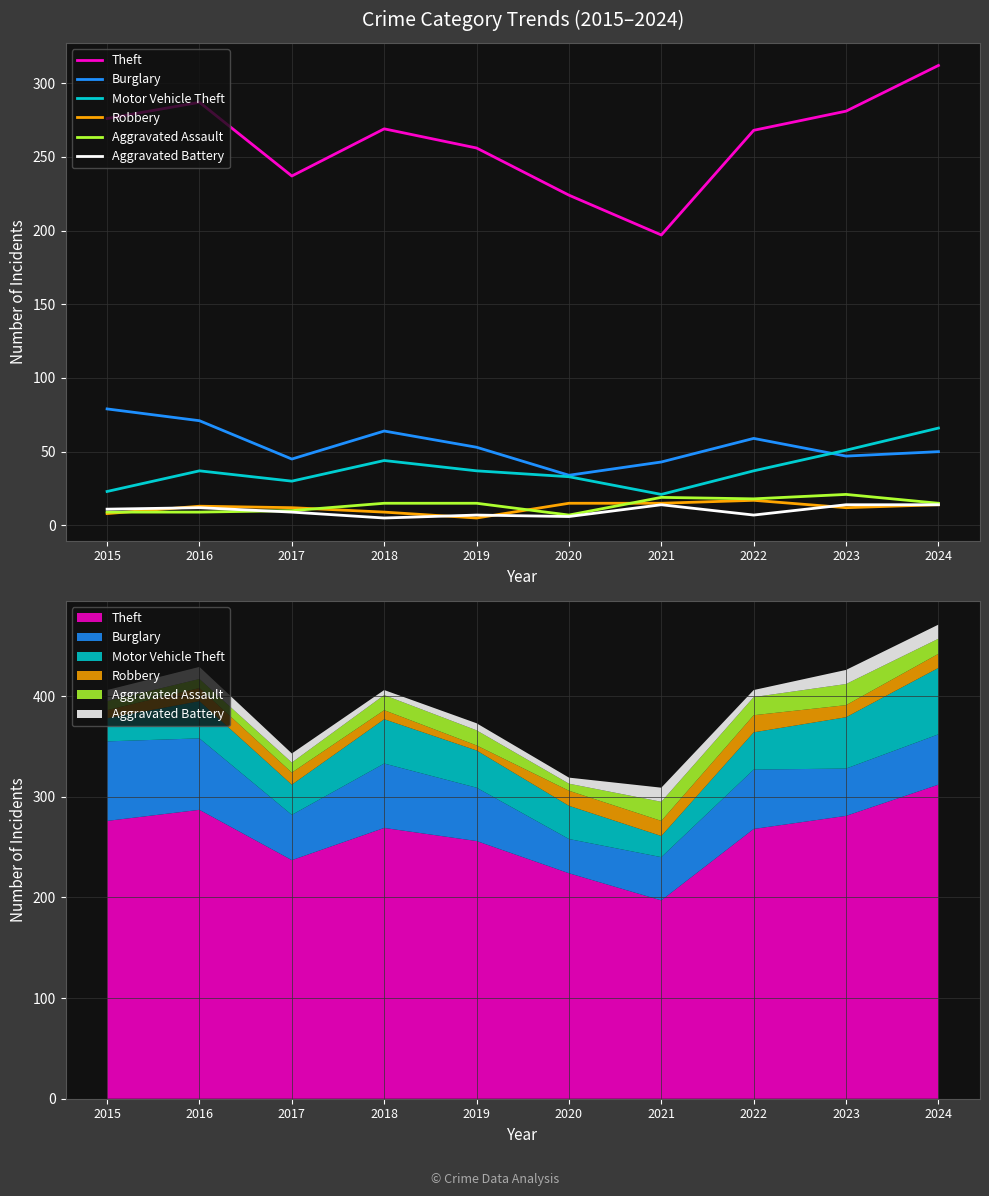

Is the value of Aggravated Battery at 2018 greater than the value of Robbery at 2016?

No